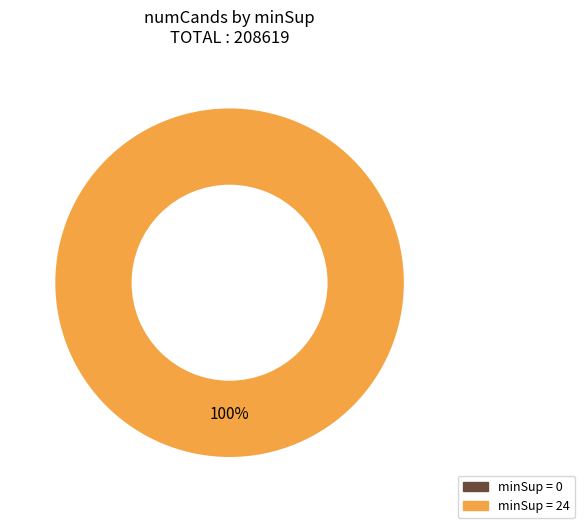

Does 0 account for over 50% of the chart?

No